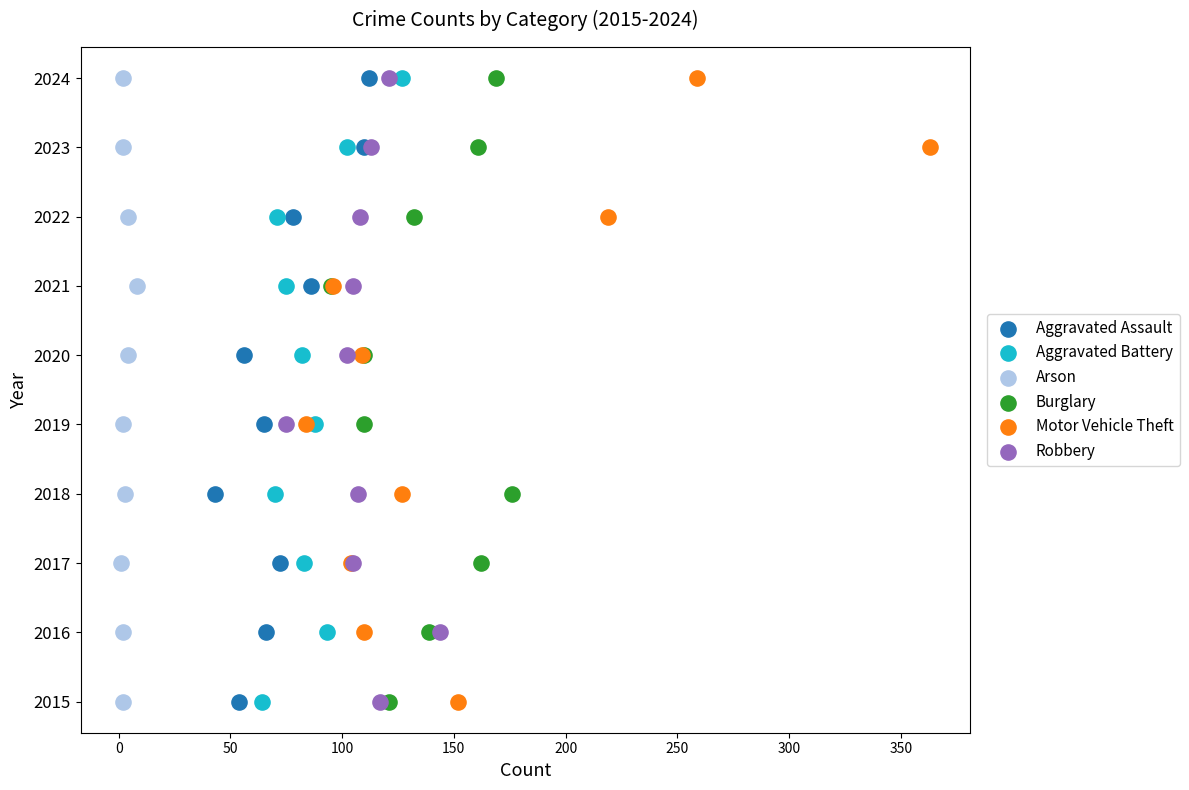

Which series contains the lowest Y value?

Aggravated Assault